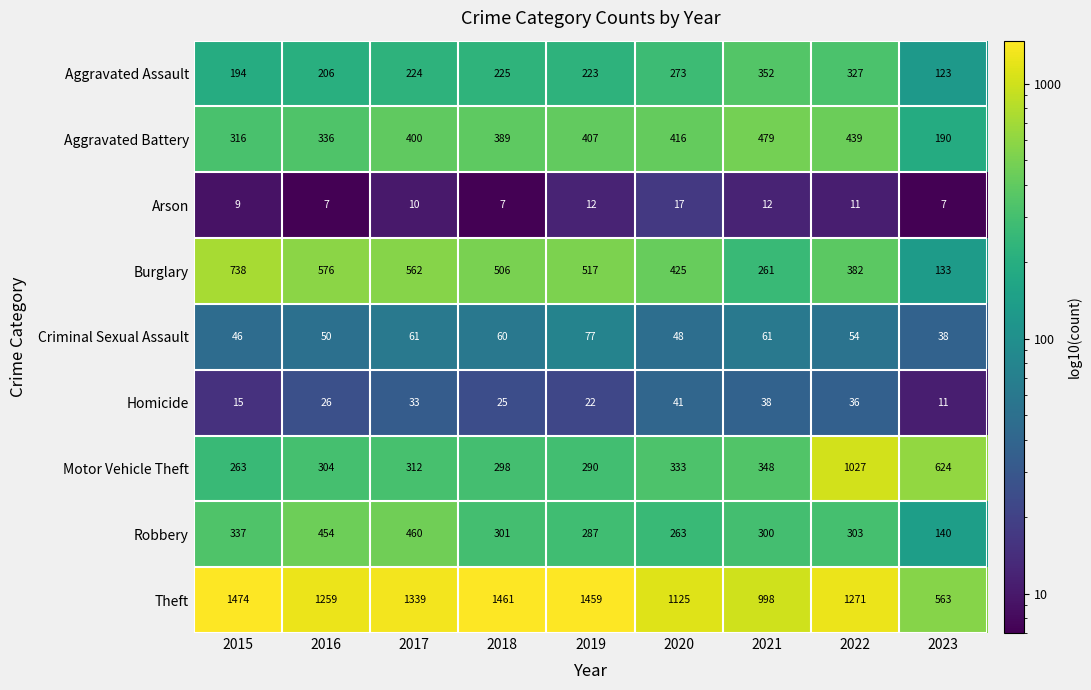

List the series in order of their peak value, lowest first.

Arson, Homicide, Criminal Sexual Assault, Aggravated Assault, Robbery, Aggravated Battery, Burglary, Motor Vehicle Theft, Theft